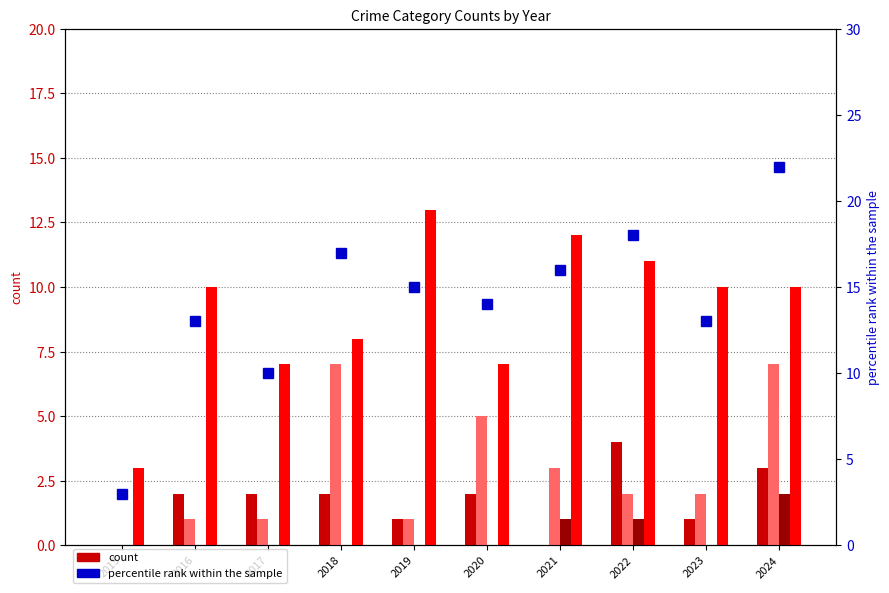

Reading left to right, transcribe all the data shown in this chart.

Aggravated Assault: 2015=0	2016=2	2017=2	2018=2	2019=1	2020=2	2021=0	2022=4	2023=1	2024=3
Aggravated Battery: 2015=0	2016=1	2017=1	2018=7	2019=1	2020=5	2021=3	2022=2	2023=2	2024=7
Criminal Sexual Assault: 2015=0	2016=0	2017=0	2018=0	2019=0	2020=0	2021=1	2022=1	2023=0	2024=2
Robbery: 2015=3	2016=10	2017=7	2018=8	2019=13	2020=7	2021=12	2022=11	2023=10	2024=10
Total (percentile rank within the sample): 2015=3	2016=13	2017=10	2018=17	2019=15	2020=14	2021=16	2022=18	2023=13	2024=22